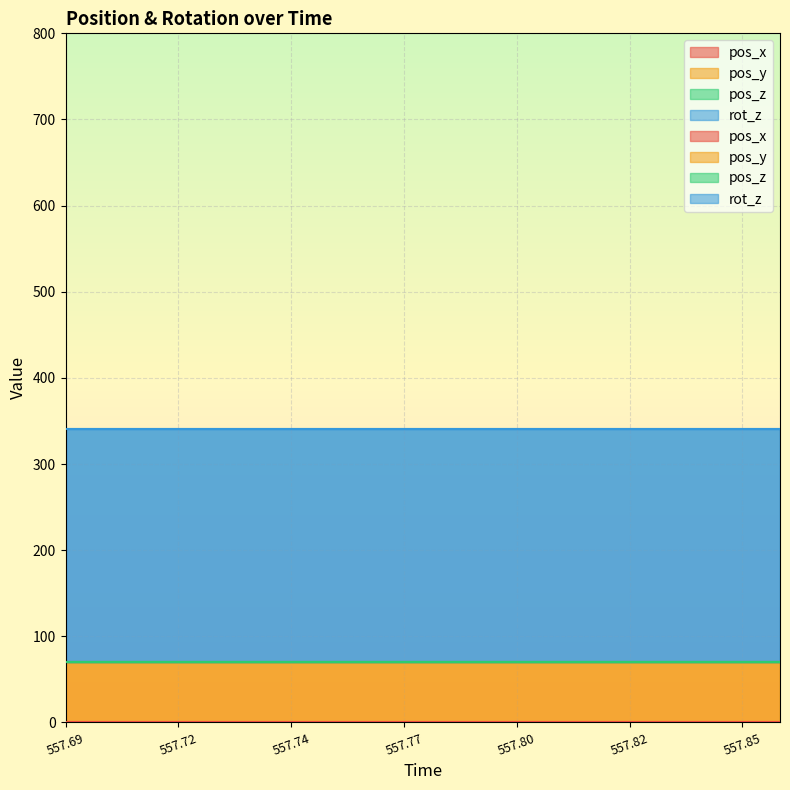

Is it true that pos_x equals 0.4 at 557.7082?

False